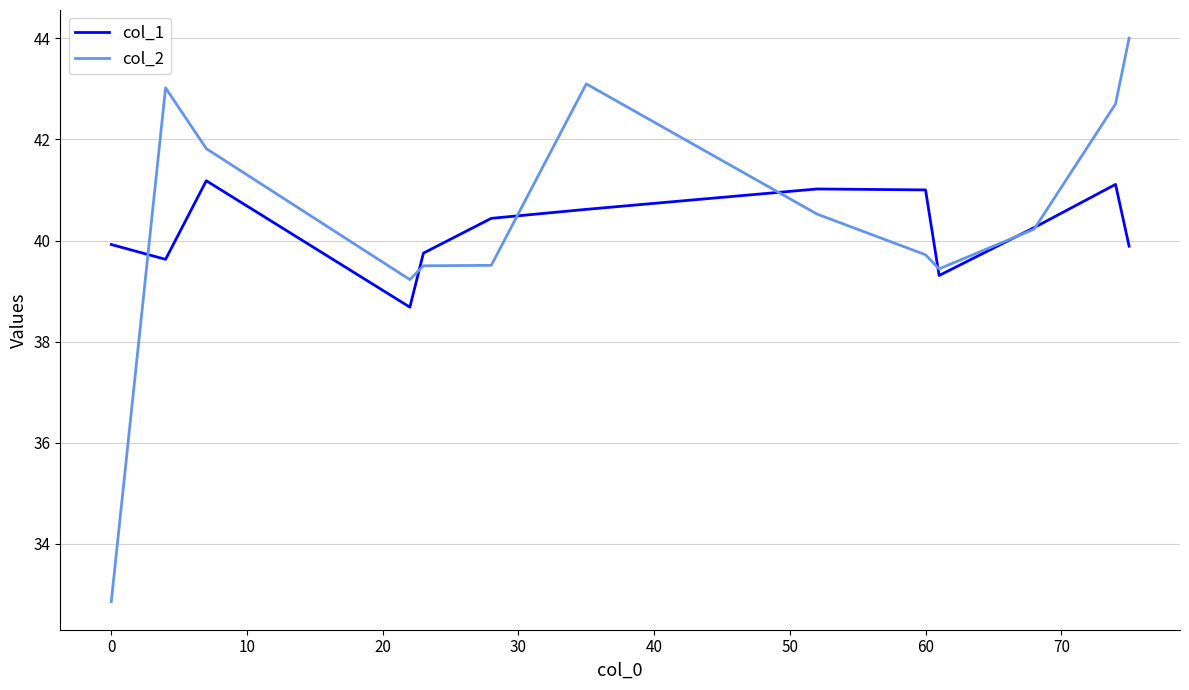

True or false: col_1 has more than 2 interior local peaks.

True